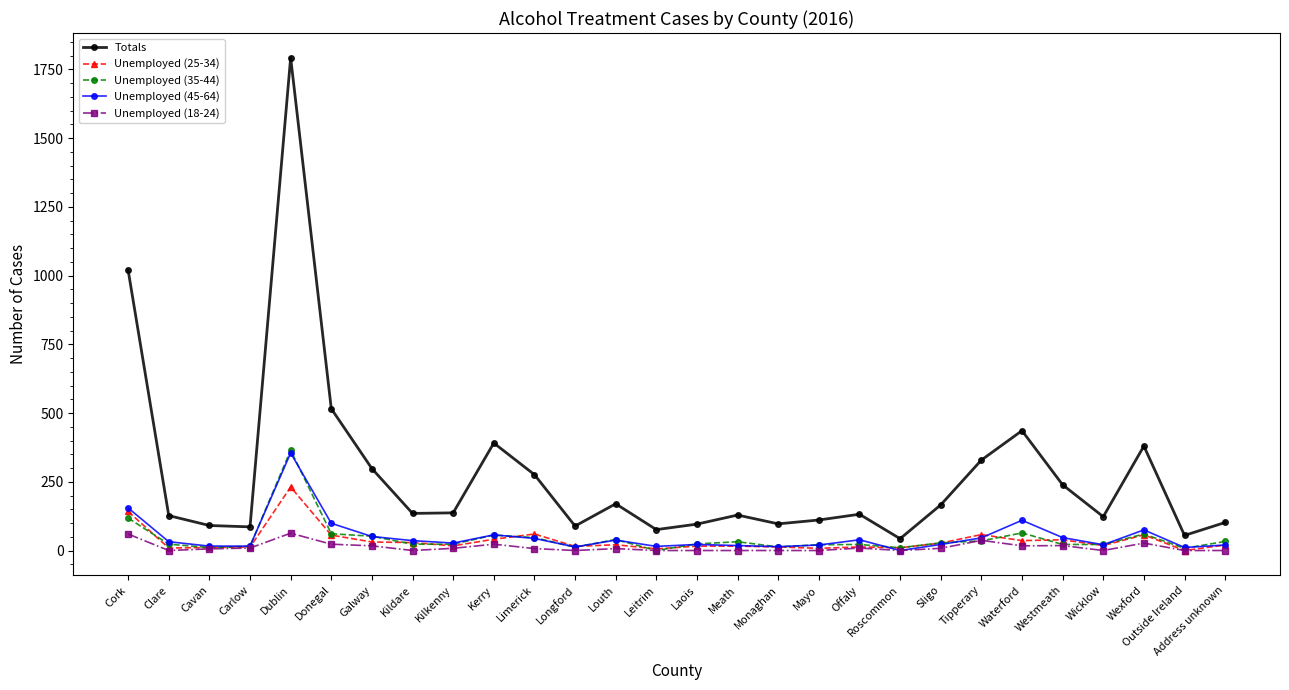

At how many categories does at least one series exceed 264?

9